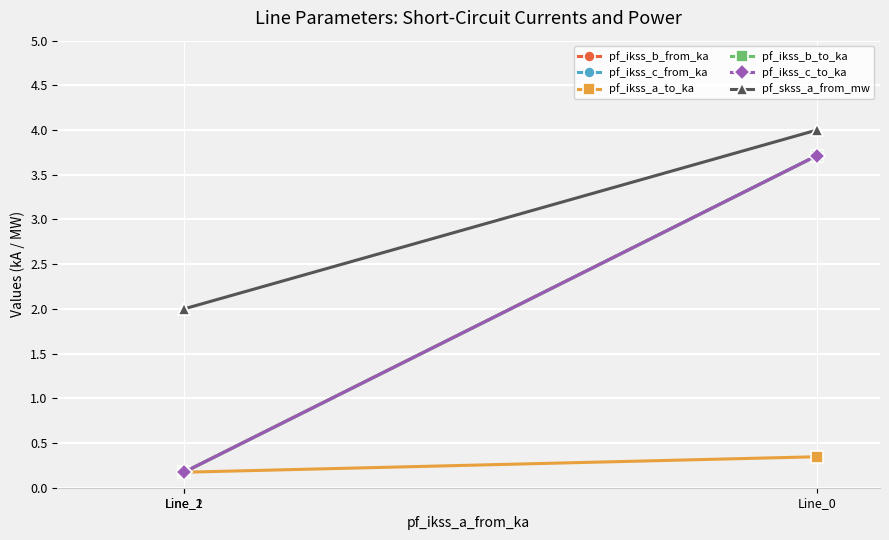

What is the minimum value shown in the chart?

0.2